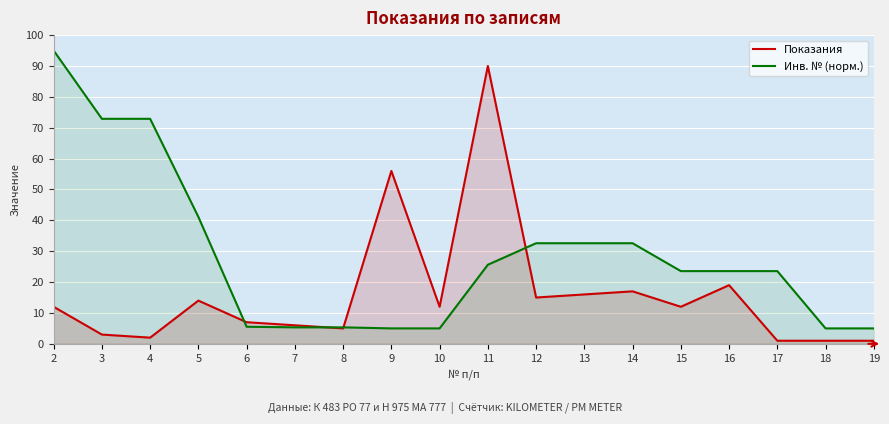

Rank the series by their average value, from lowest to highest.

Показания, Инв. № (норм.)